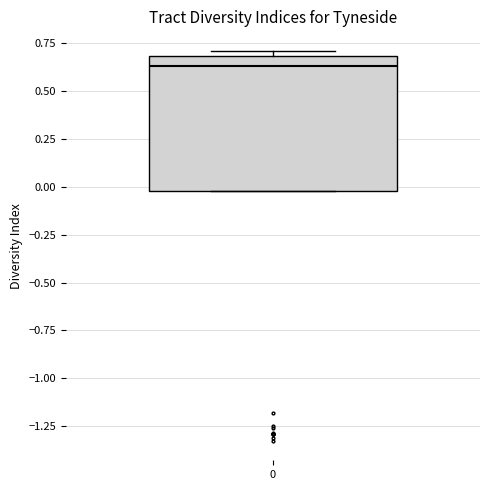

Read this box plot against the y-axis: the position of the median line, the range covered by the box, and the ends of both whiskers. The values are not printed on the chart, so give them approximately, as read against the axis.

median 0.65, box 0.00 to 0.70, whiskers 0.00 to 0.70 (just above the box's upper edge)